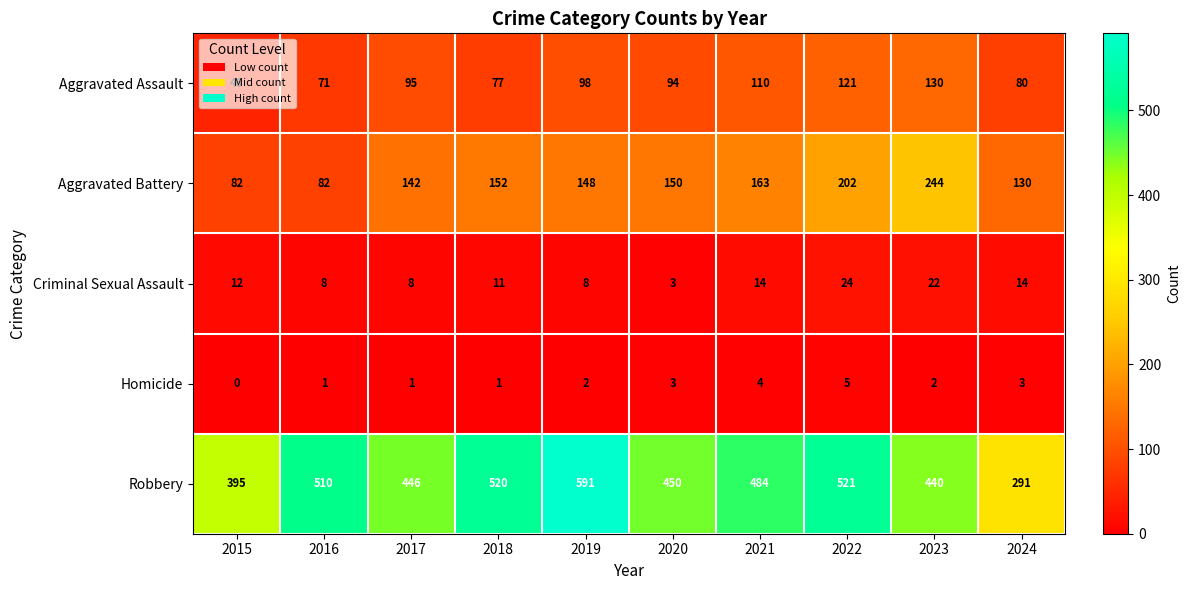

Which series has the widest spread of values?

Robbery